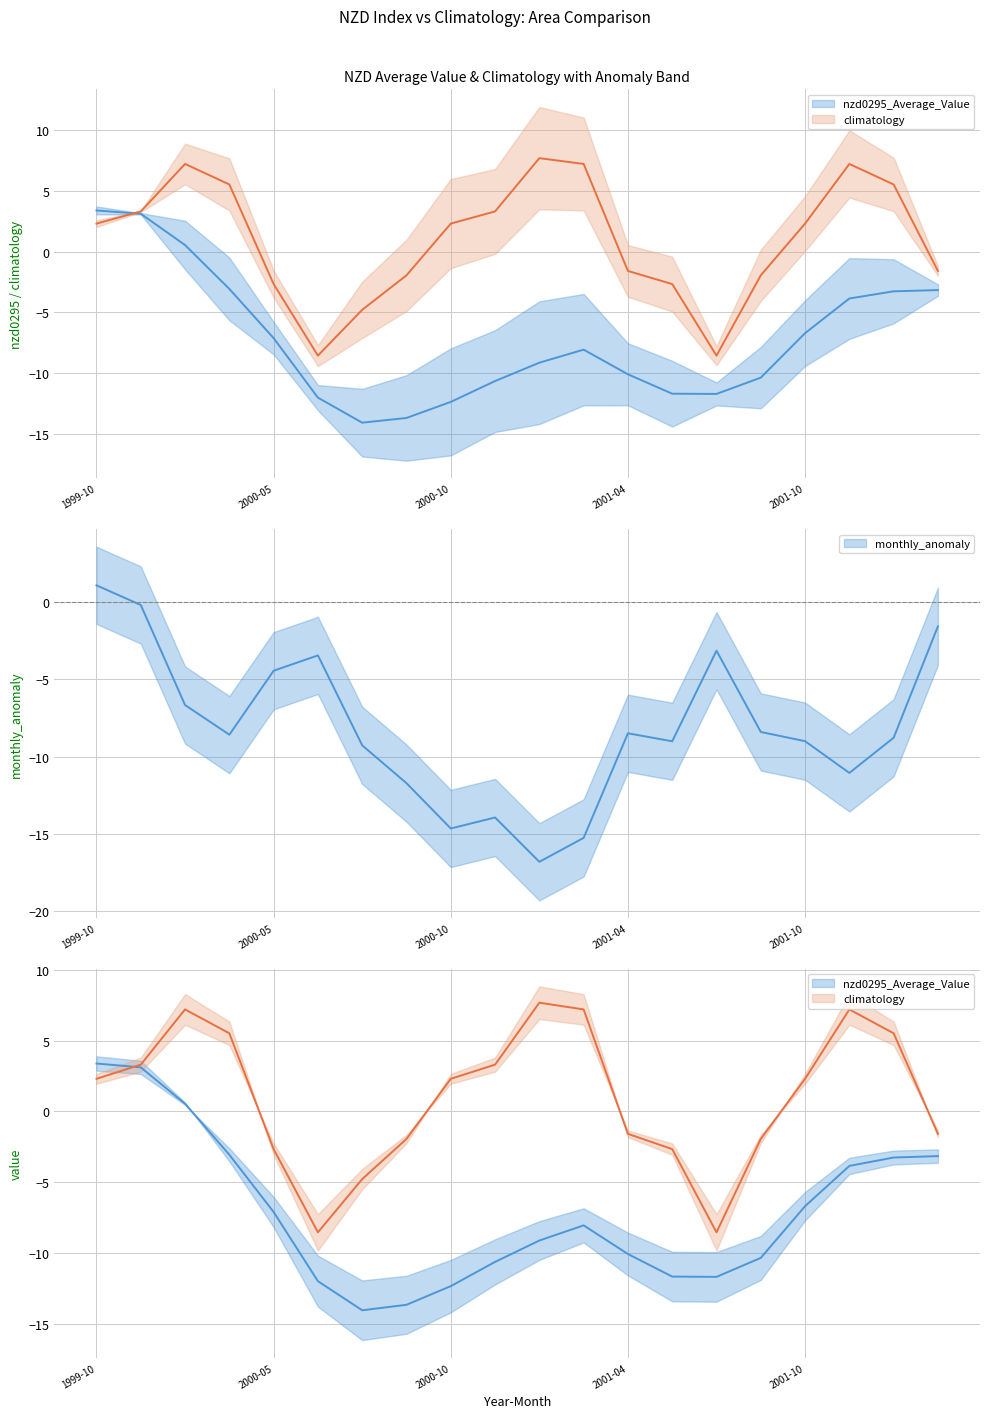

How many times do climatology and monthly_anomaly cross each other?

5